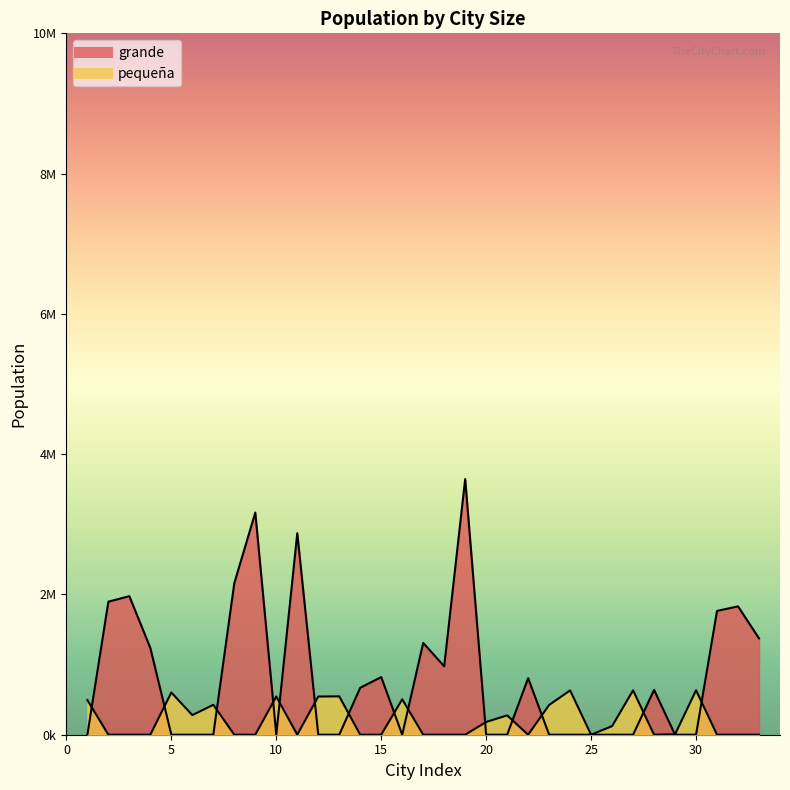

What is the greatest value displayed?

3645000